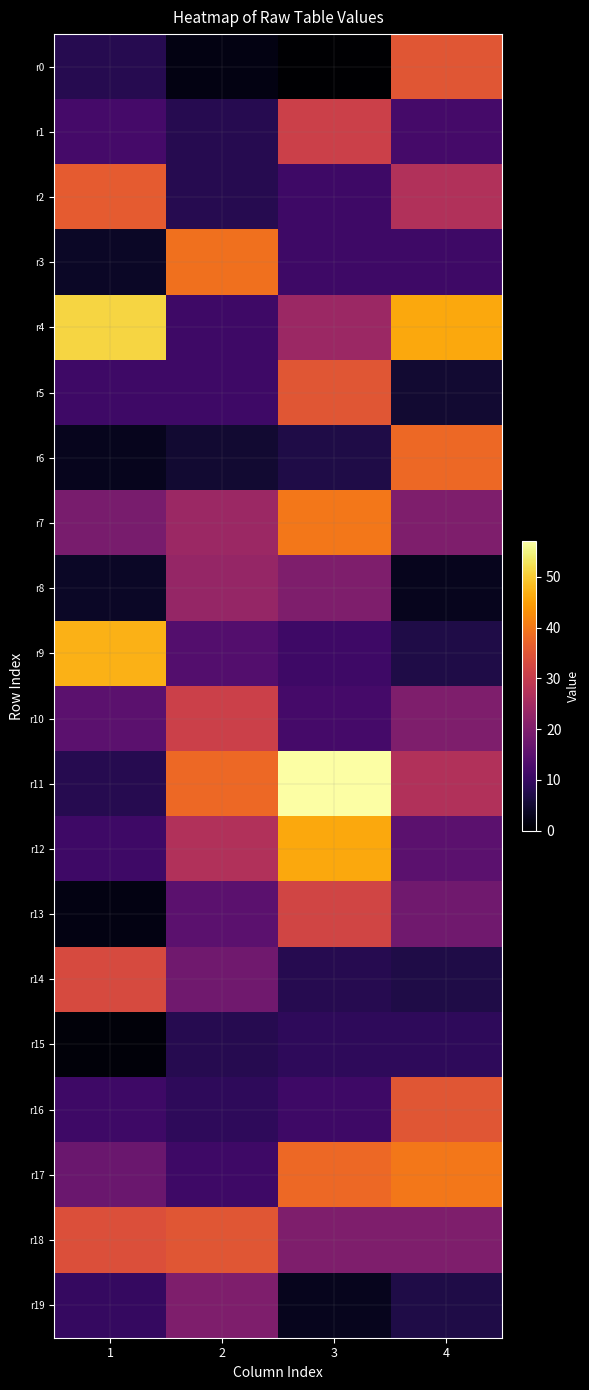

At how many categories does at least one series exceed 5?

4